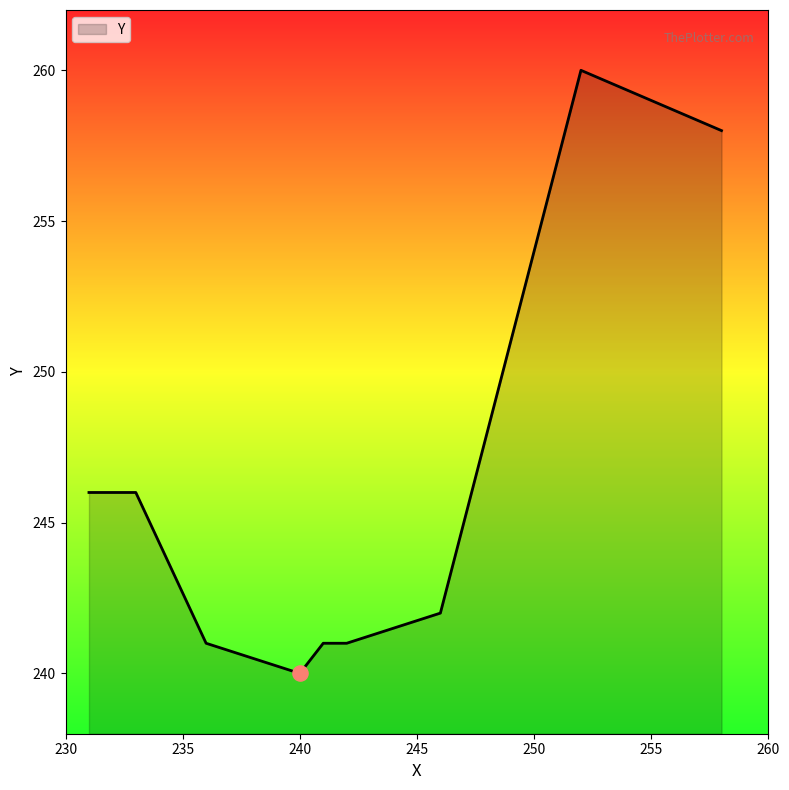

What is the difference between the maximum and minimum values?

20